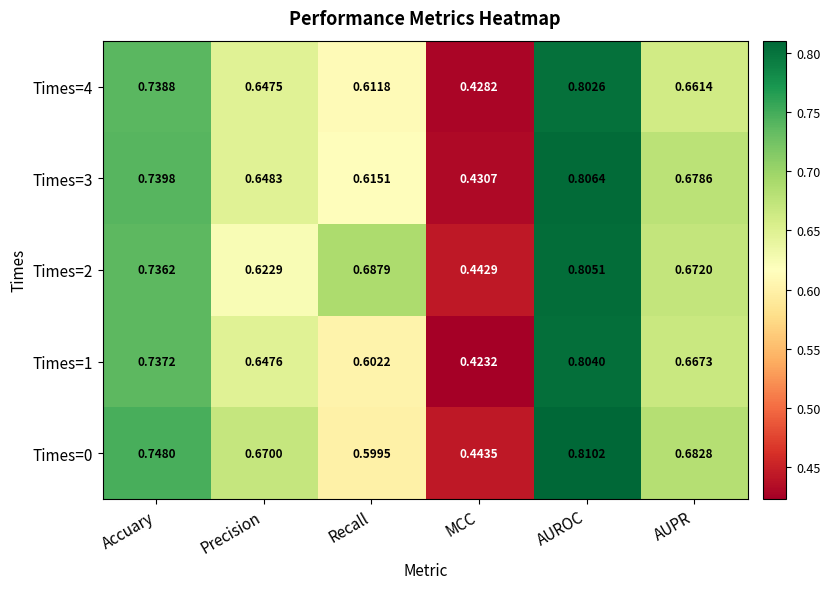

Which category has the highest value in the Times=1 series?

AUROC